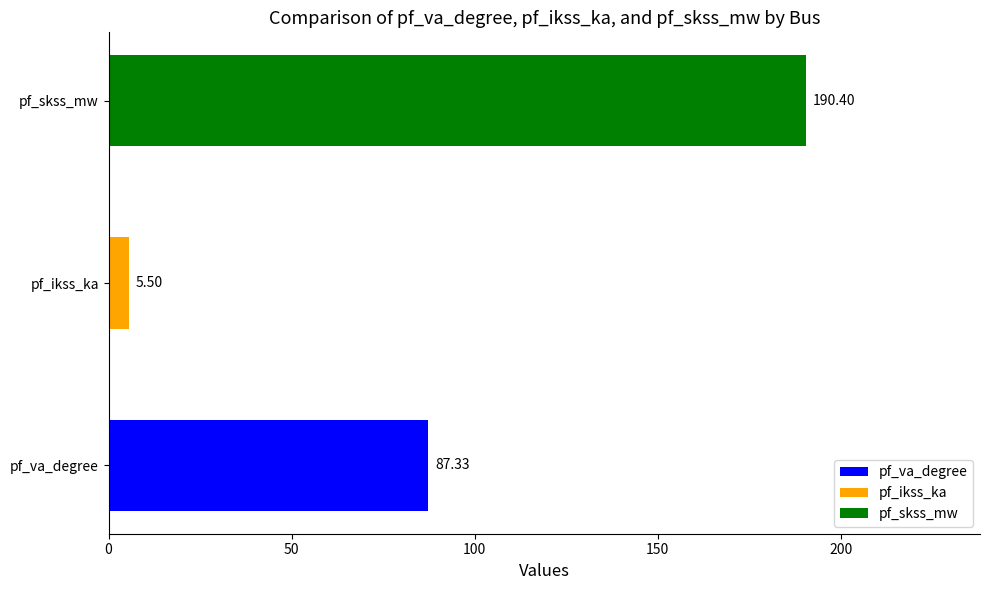

Rank the categories by value from lowest to highest.

pf_ikss_ka, pf_va_degree, pf_skss_mw